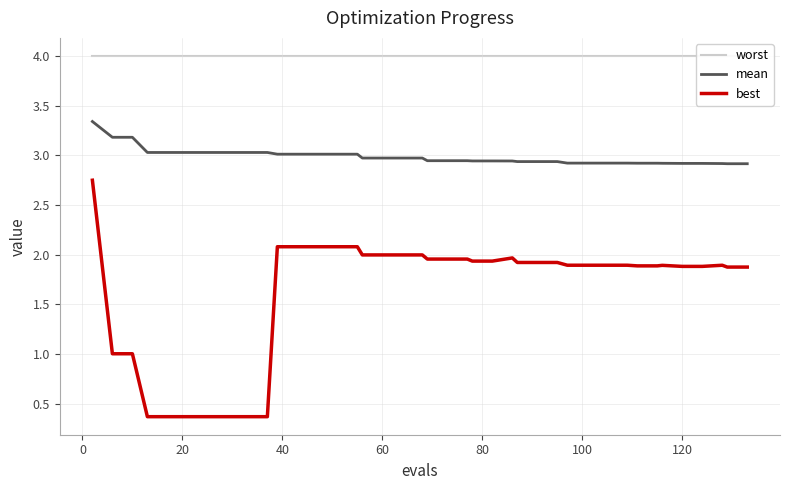

True or false: best and mean cross at least once.

False